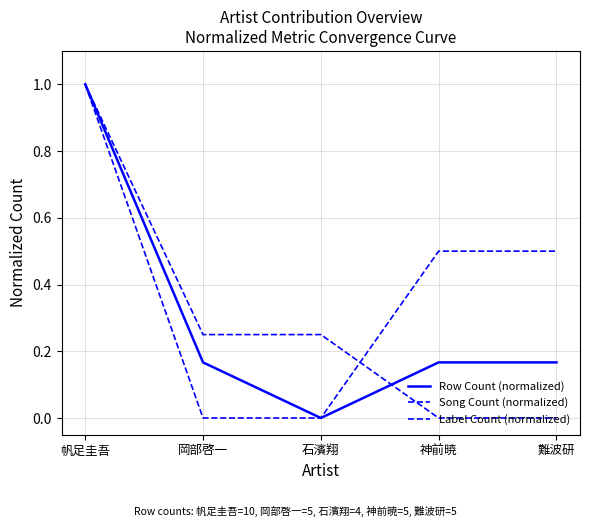

Is this an area chart (filled region under the line)?

No